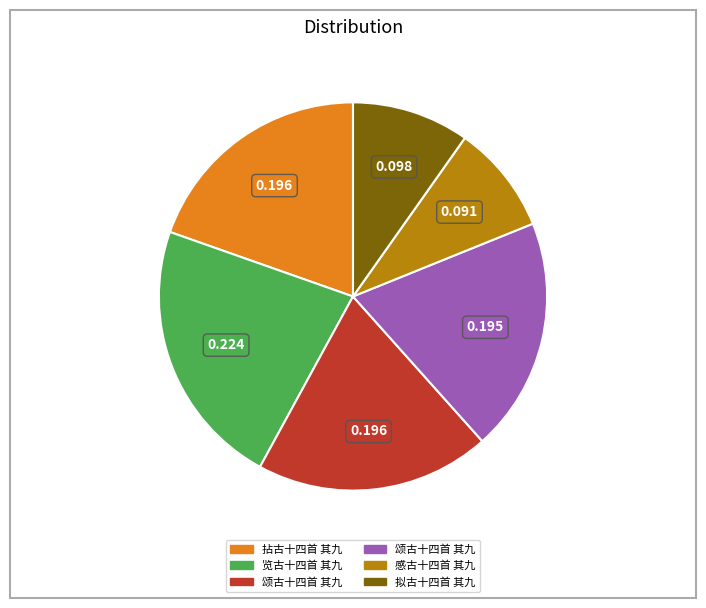

Is there any slice that represents more than half of the pie?

No